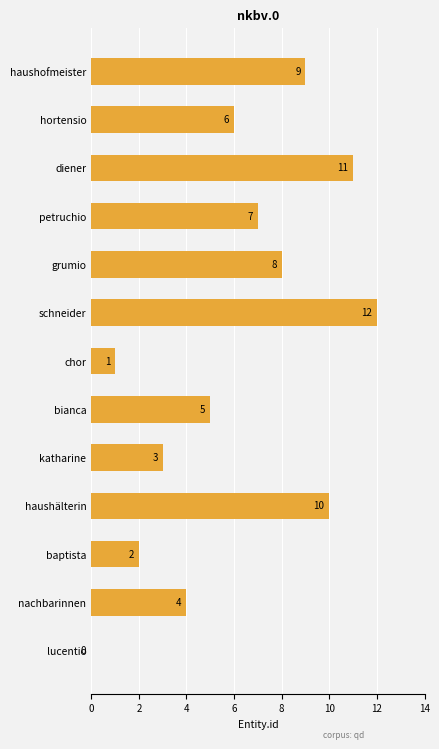

Reading top to bottom, what are all the values shown in this chart?

haushofmeister=9	hortensio=6	diener=11	petruchio=7	grumio=8	schneider=12	chor=1	bianca=5	katharine=3	haushälterin=10	baptista=2	nachbarinnen=4	lucentio=0